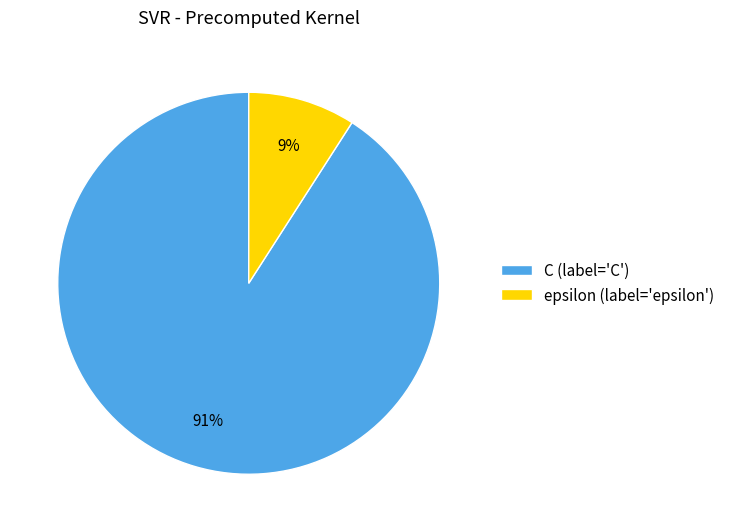

To the nearest percent, what is the difference between the largest and smallest slice percentages?

82%